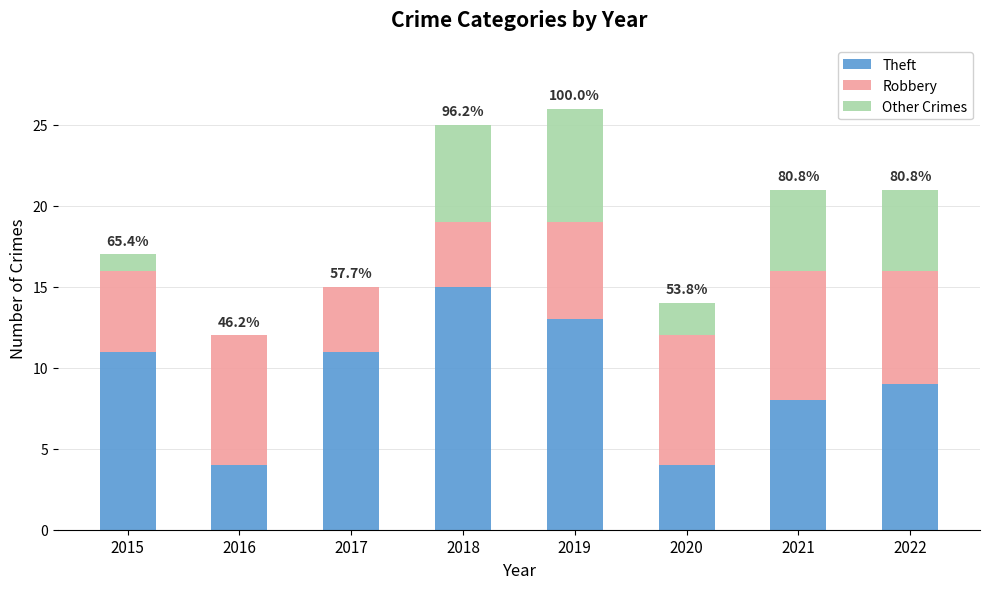

What is the total value across all series at 2019?

26